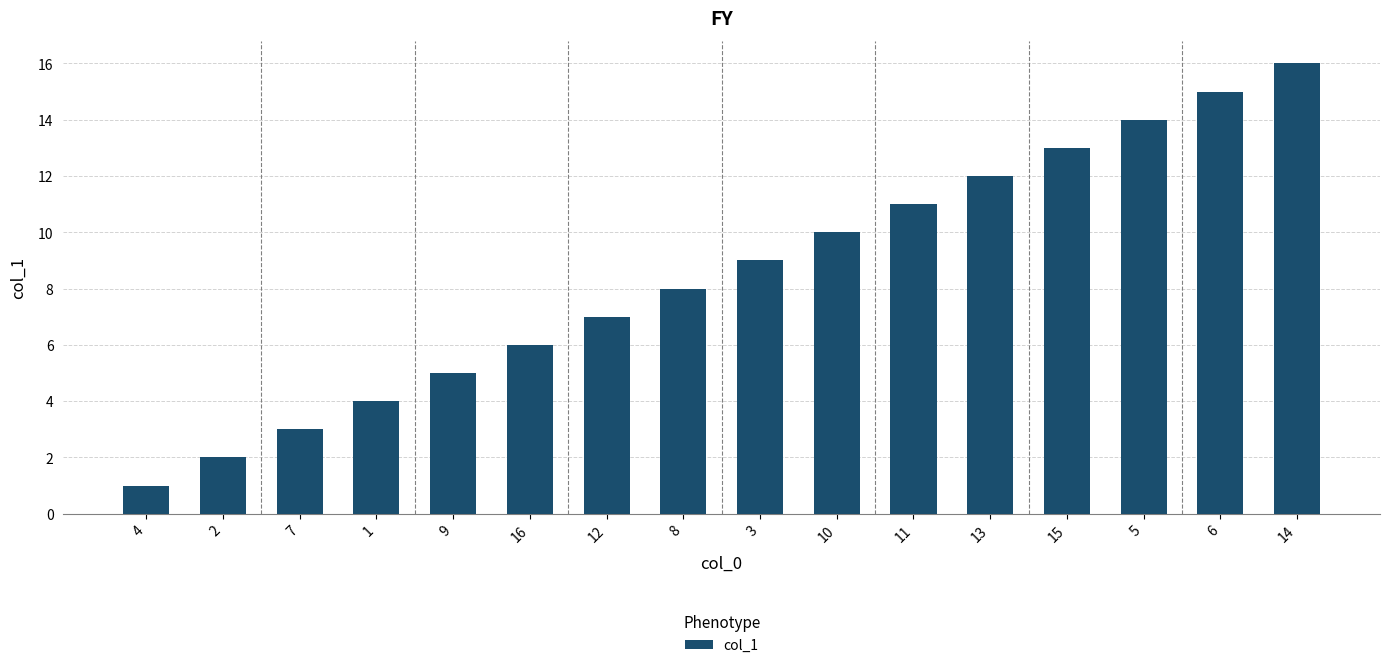

What is the sum of the values at 8 and 11?

19